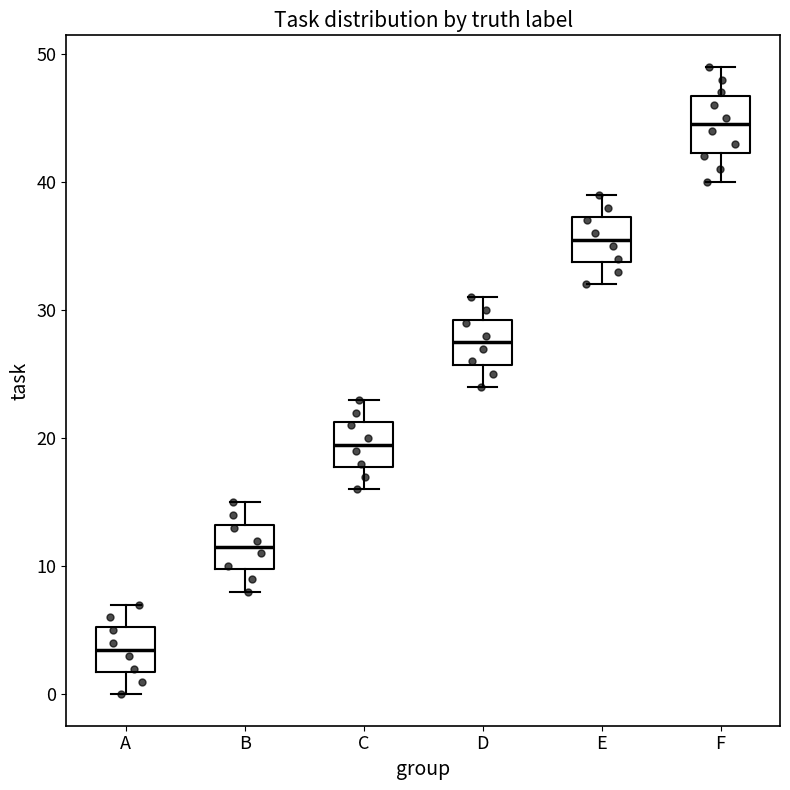

Which box's median line is the highest?

F